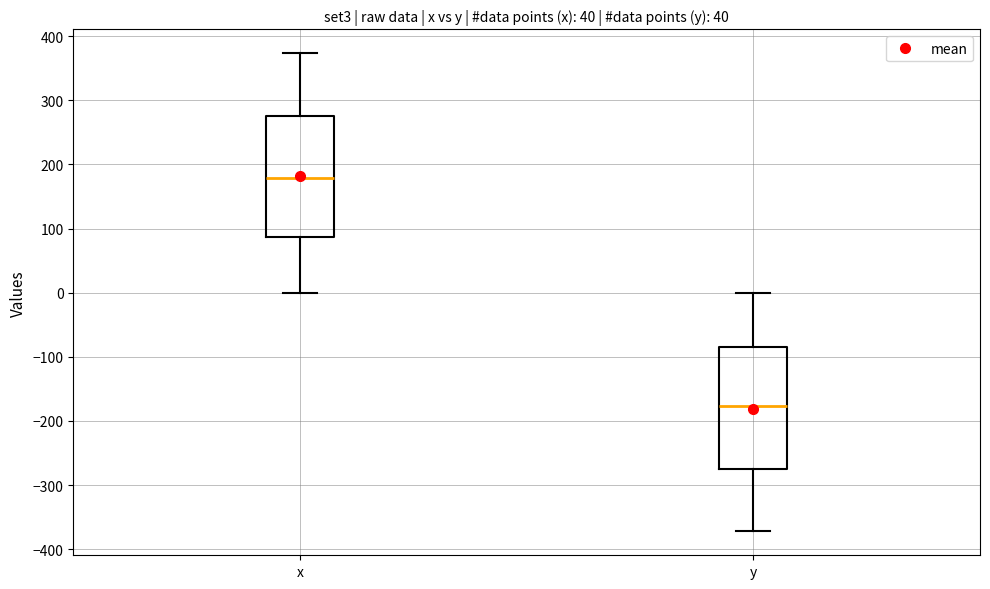

Where is the upper edge of the box for y on the y-axis? The values are not printed on the chart, so give them approximately, as read against the axis.

-90